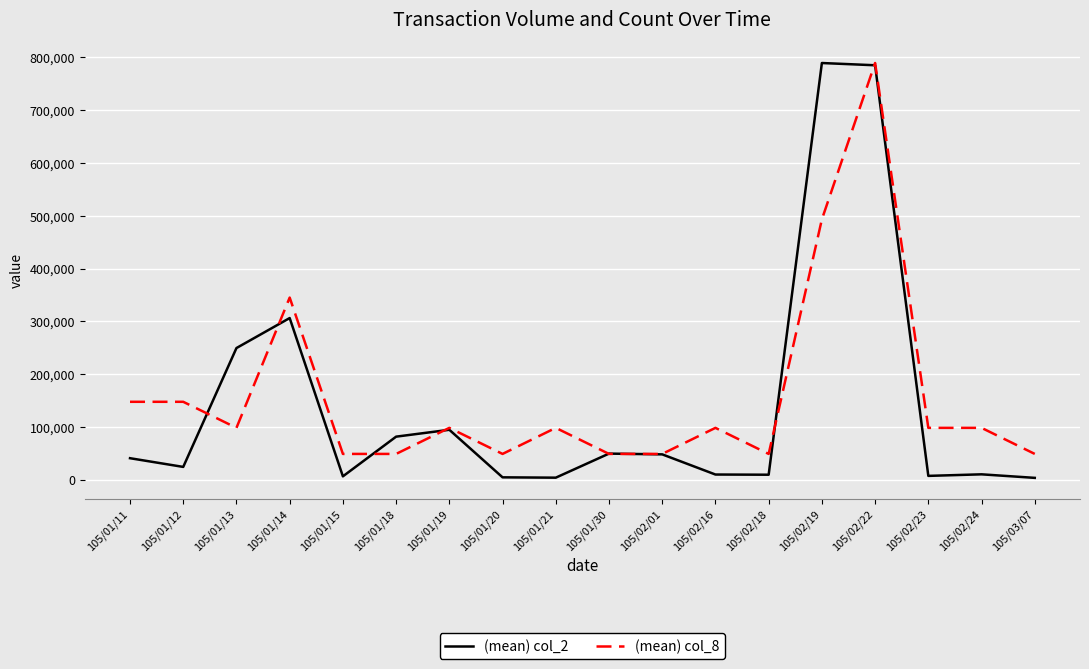

What is the greatest value displayed?

789110.0